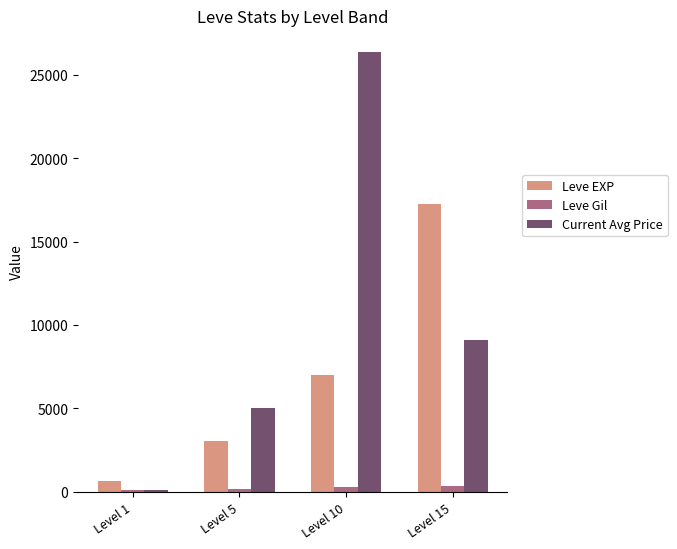

What is the total value across all series at Level 5?

8182